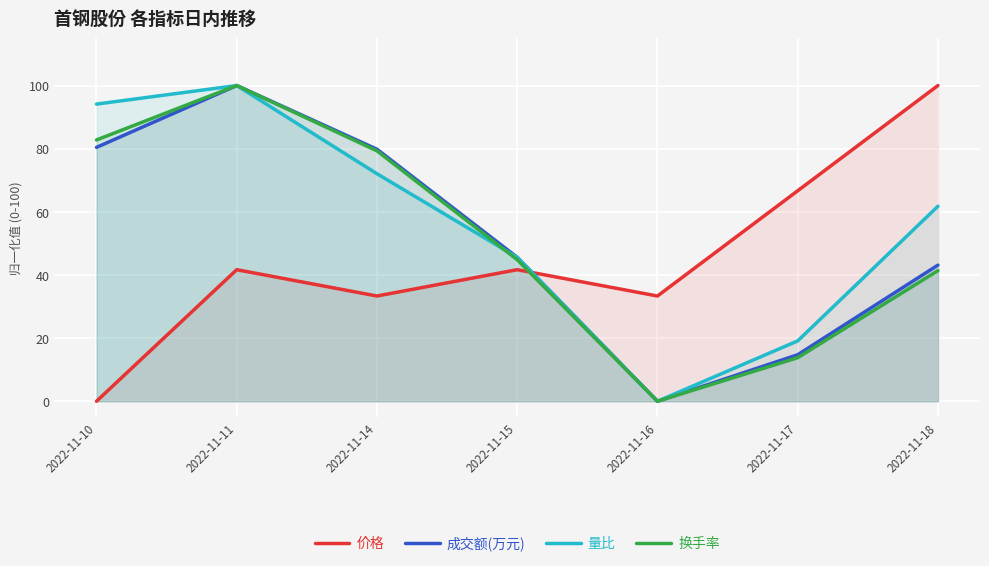

What is the sum of all 换手率 values?

362.1